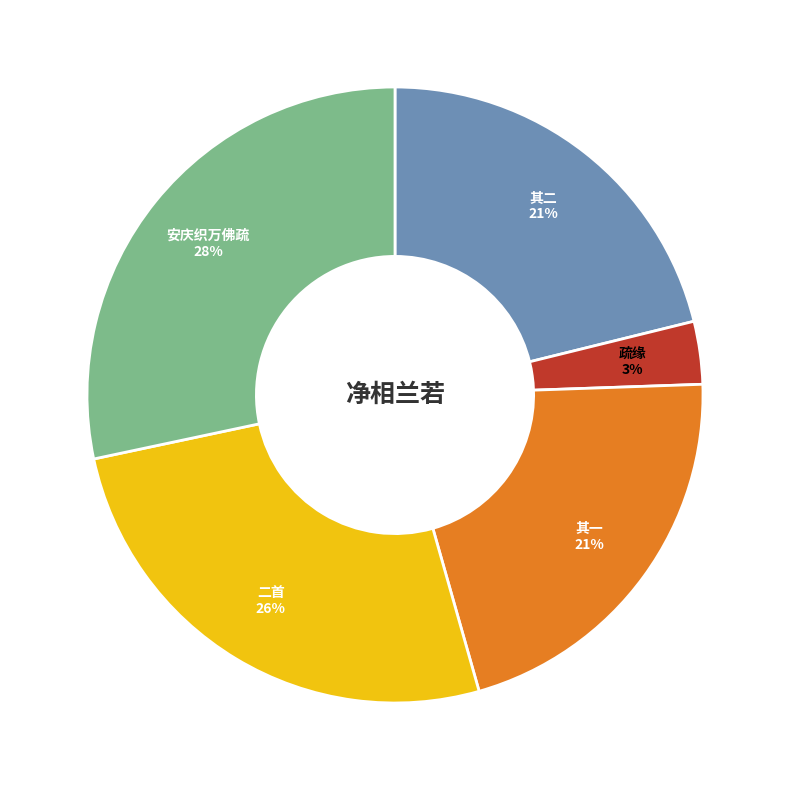

Is there any slice that represents more than half of the pie?

No